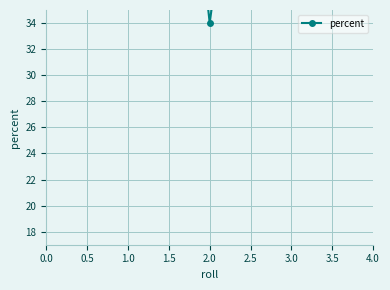

Which label corresponds to the smallest value in the chart?

2.0